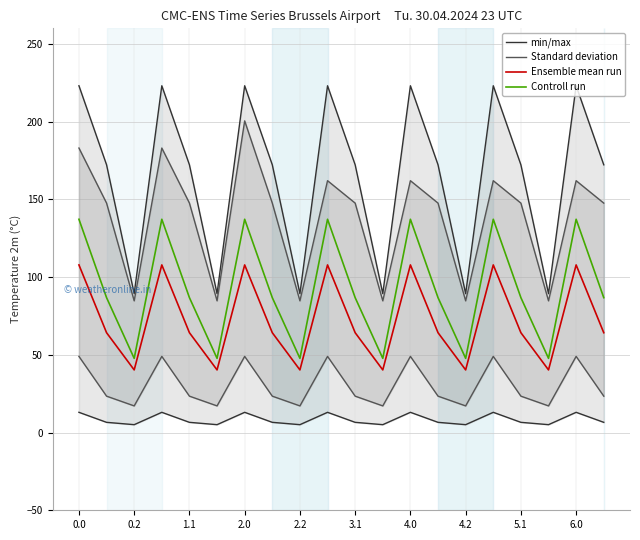

True or false: Controll run and Ensemble mean run intersect in this chart.

False